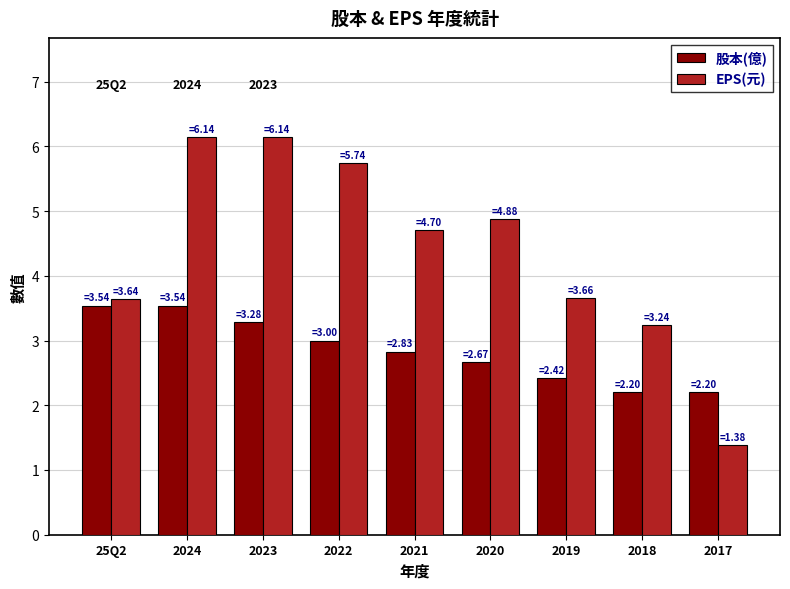

What is the sum of the EPS(元) values at 2022 and 2018?

9.0